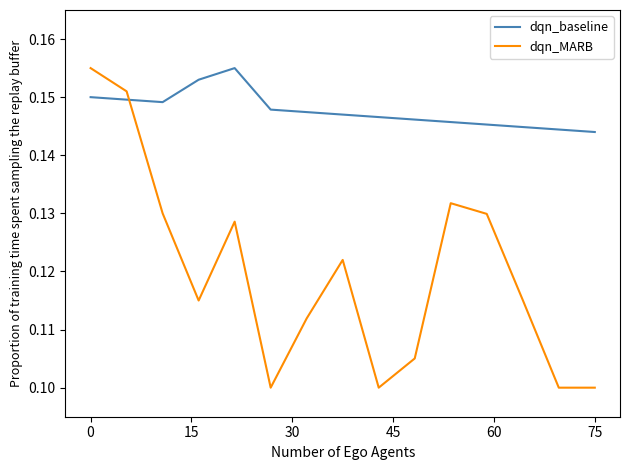

Which series ends up on top after the final intersection of dqn_MARB and dqn_baseline?

dqn_baseline